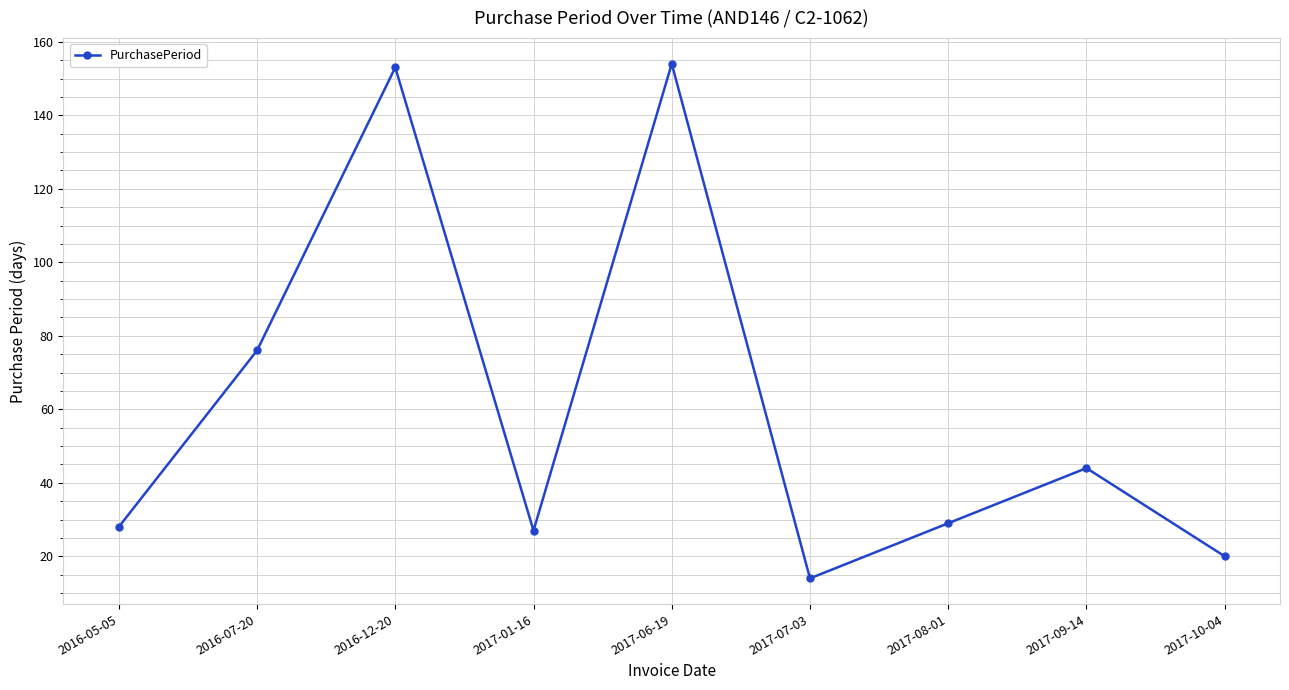

How many interior local valleys (lower than both neighbors) does the data have?

2